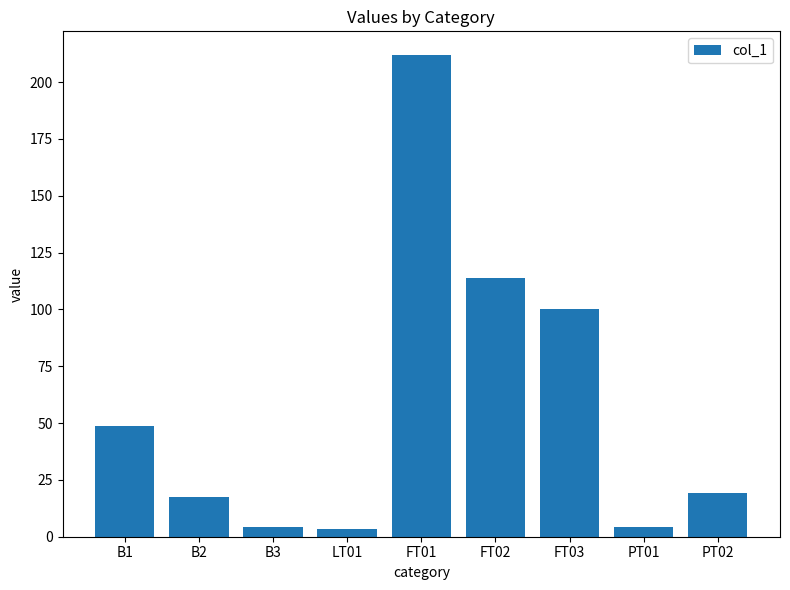

What is the sum of all values?

523.8